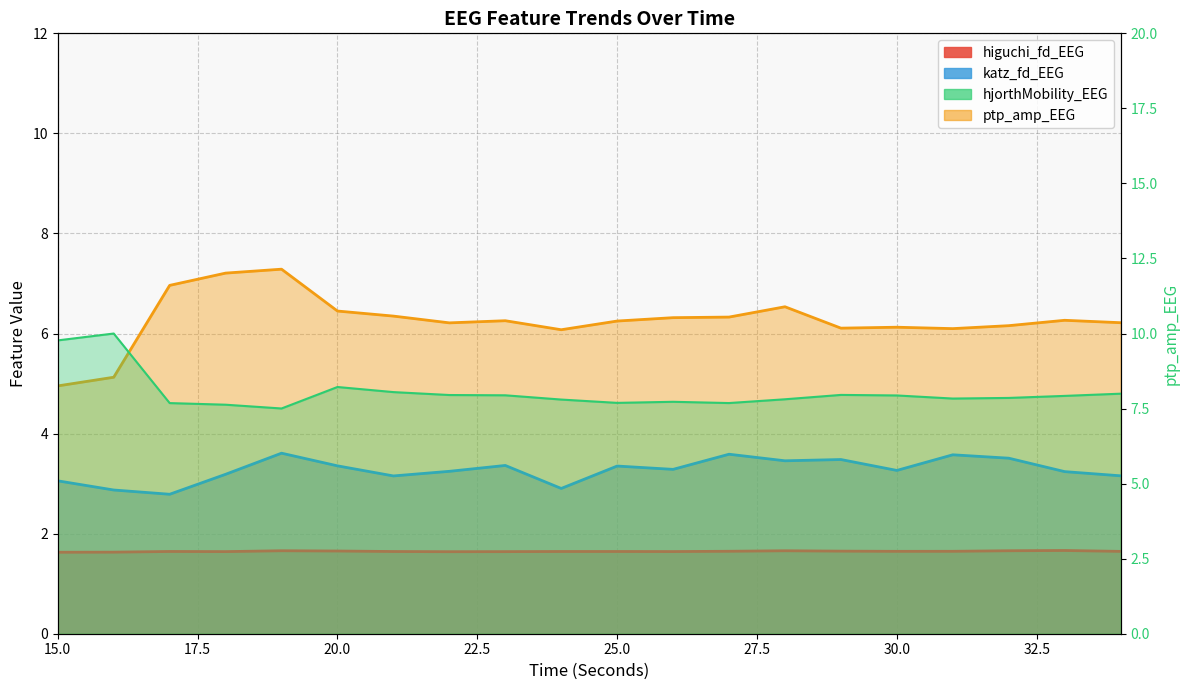

Rank the series at 29 from lowest to highest value.

higuchi_fd_EEG, katz_fd_EEG, hjorthMobility_EEG, ptp_amp_EEG